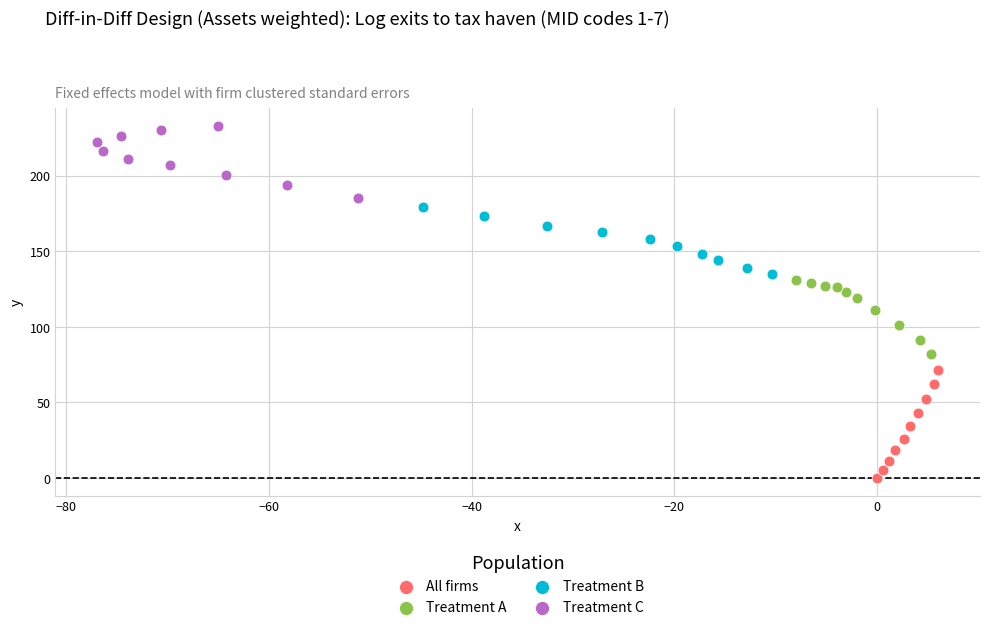

Which series contains the highest Y value?

Treatment C